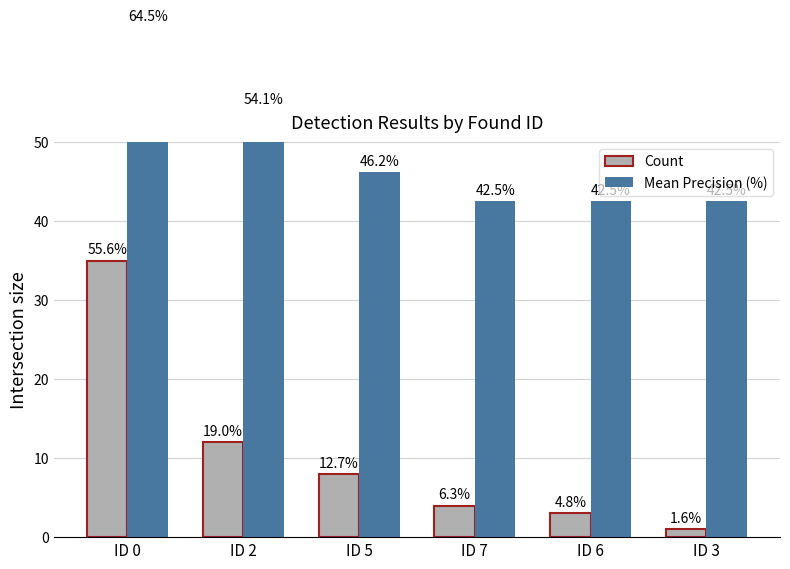

Rank the series at ID 3 from highest to lowest value.

Mean Precision (%), Count